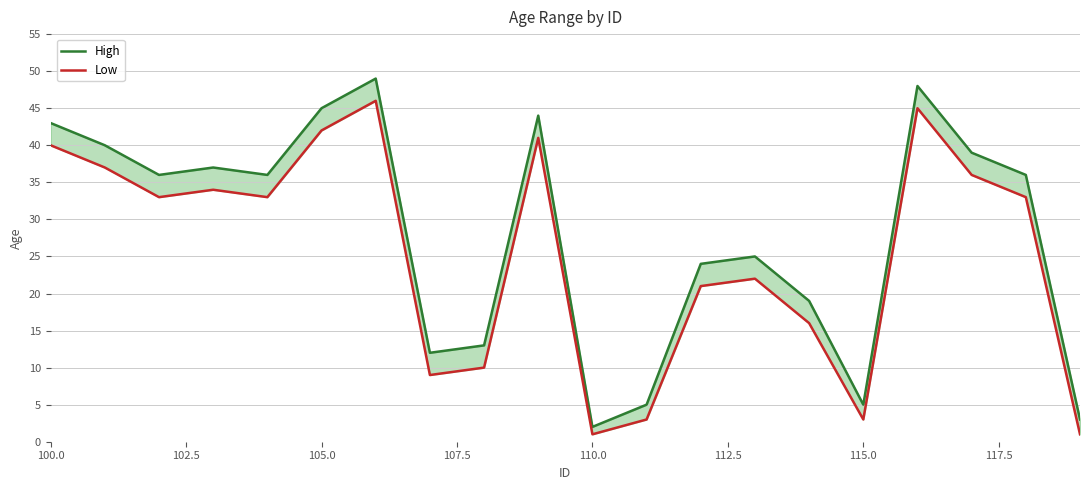

How many lines are shown in the chart?

2